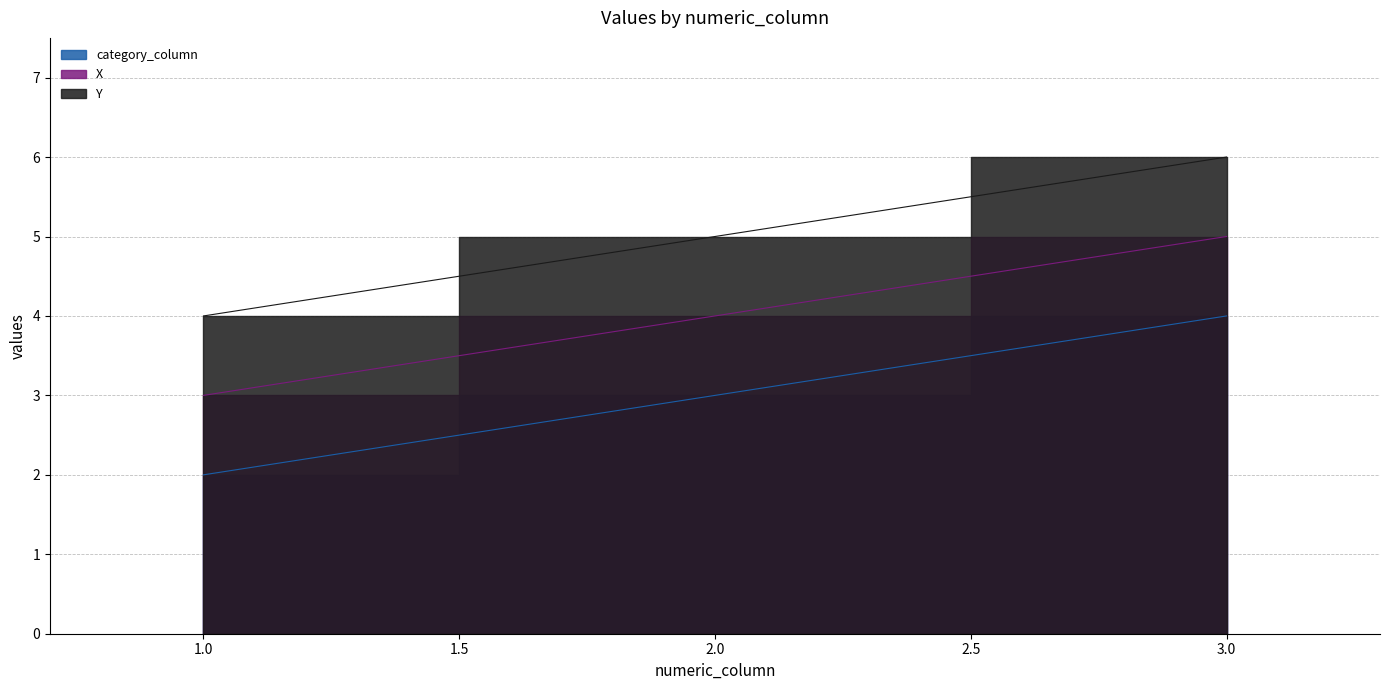

Which series has the largest total across all categories?

Y